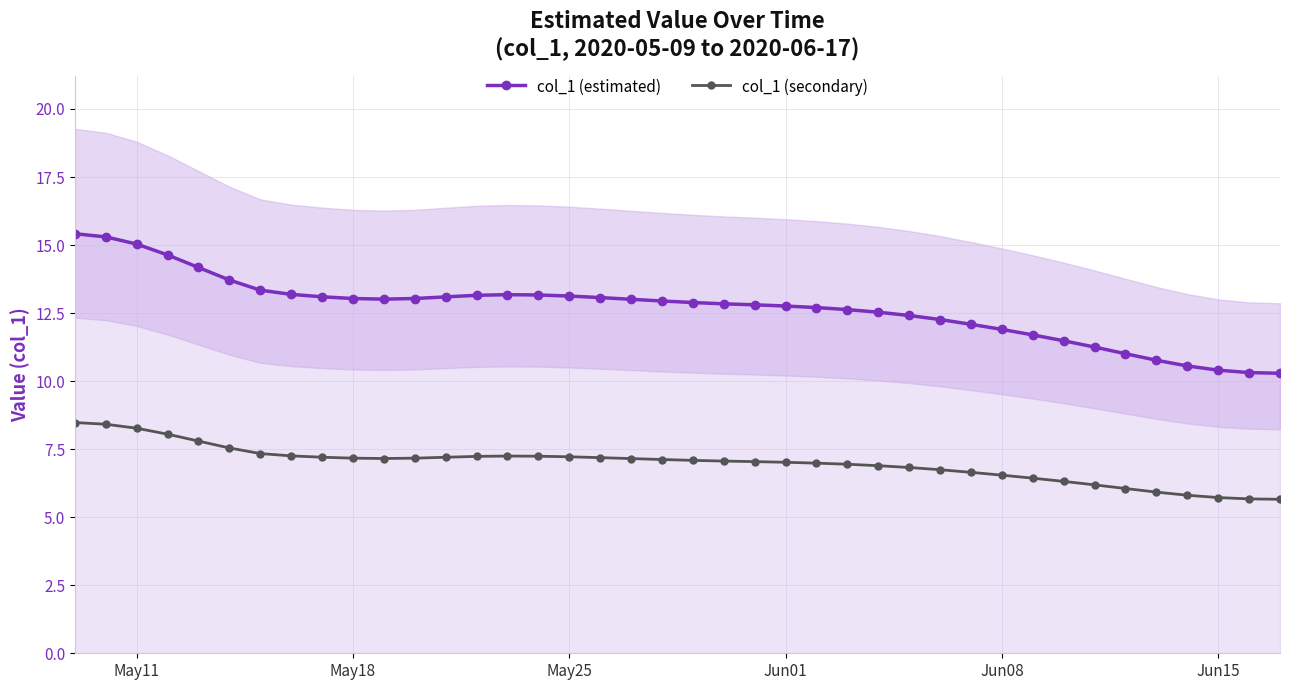

Is the value of col_1 (estimated) at Jun08 greater than the value of col_1 (secondary) at Jun01?

Yes